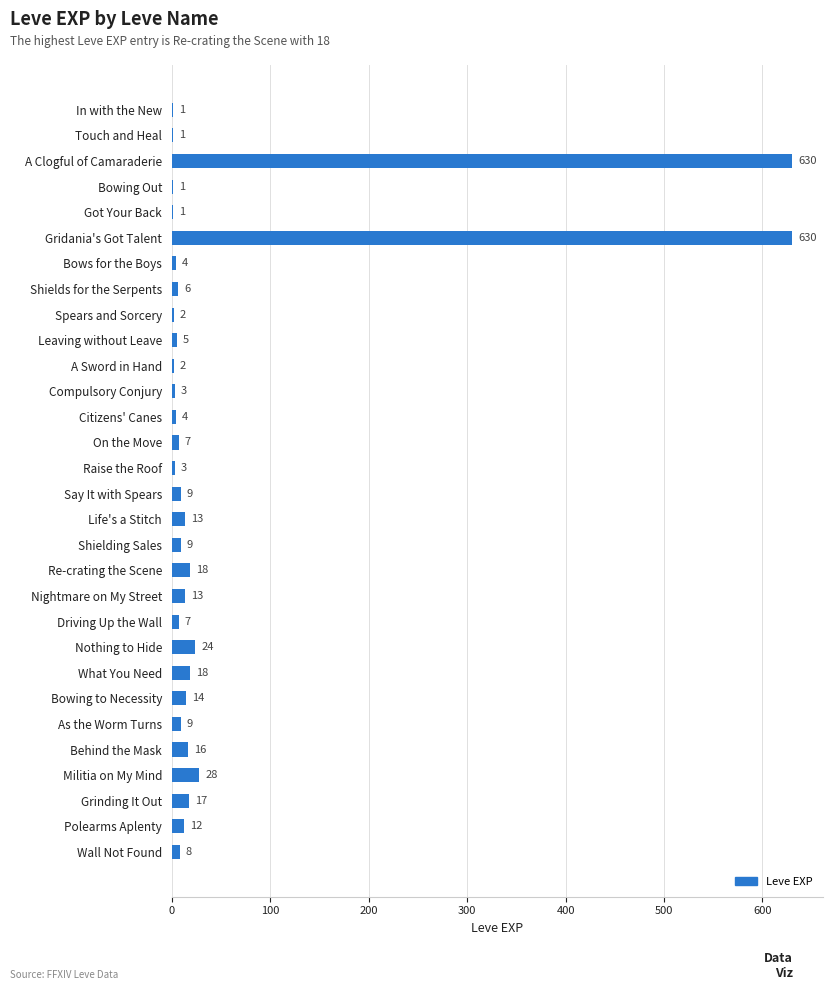

What is the change in value from Leaving without Leave to Driving Up the Wall?

+2